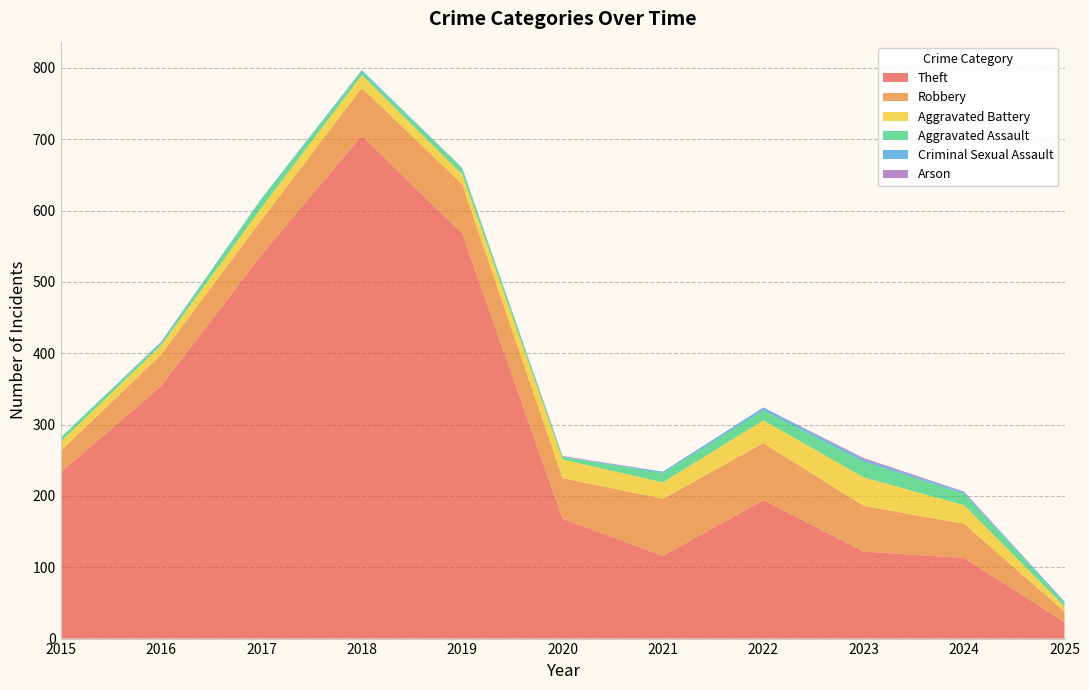

Reading left to right, transcribe all the data shown in this chart.

Theft: 233	354	538	705	568	168	116	194	122	113	23
Robbery: 30	44	49	67	69	57	80	80	64	48	15
Aggravated Battery: 13	13	17	18	14	26	23	32	40	26	7
Aggravated Assault: 6	3	12	5	8	4	13	14	22	16	5
Criminal Sexual Assault: 0	2	1	2	1	0	2	4	3	2	2
Arson: 0	0	0	0	0	1	0	0	2	1	0